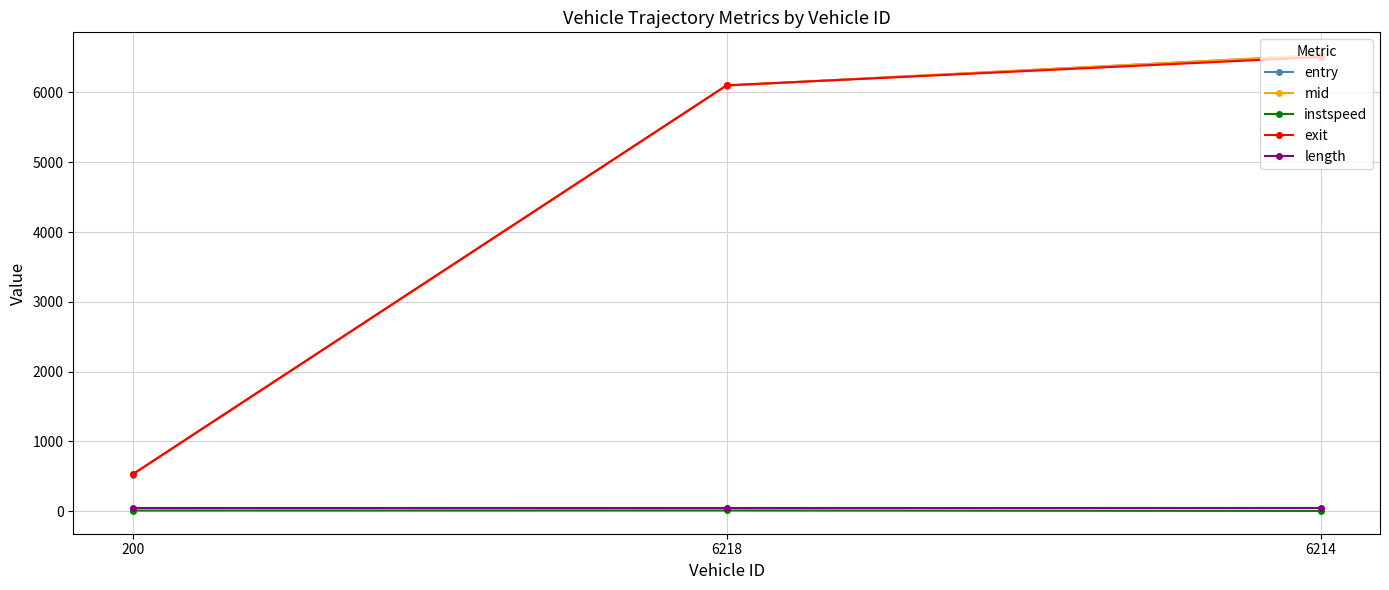

What is the highest value of the length series?

45.9